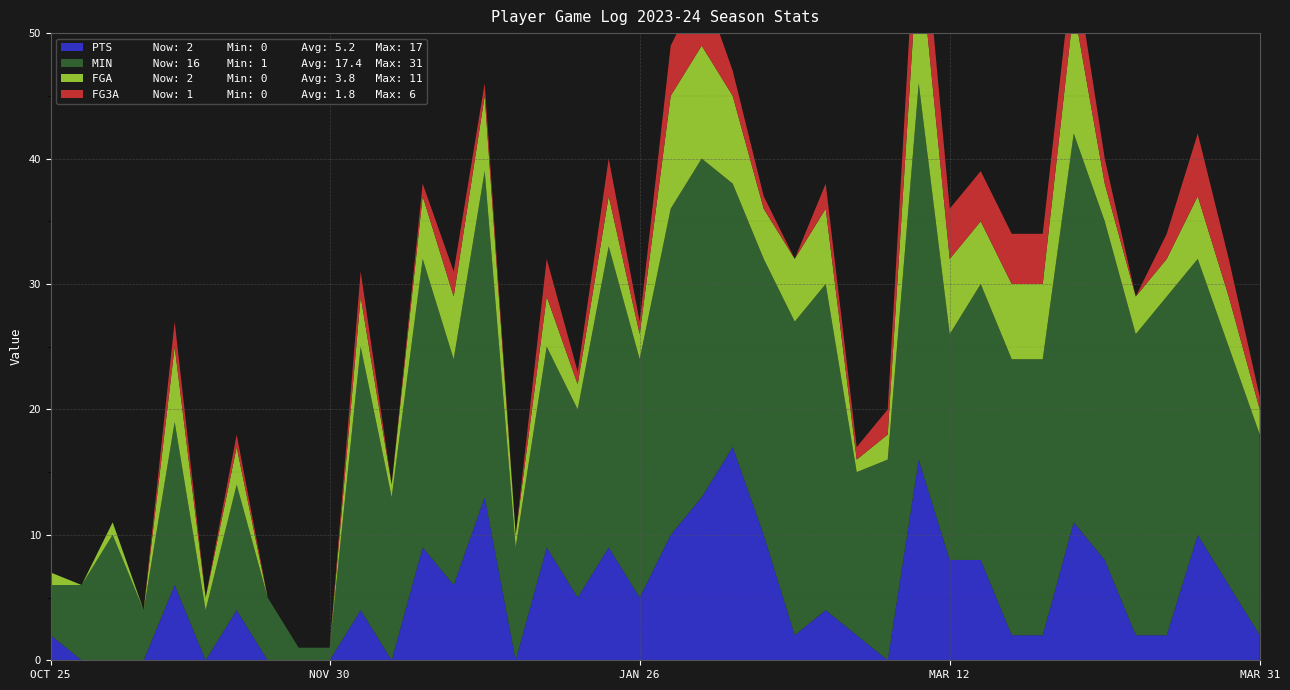

Reading left to right, transcribe all the data shown in this chart.

PTS: 2	0	0	0	6	0	4	0	0	0	4	0	9	6	13	0	9	5	9	5	10	13	17	10	2	4	2	0	16	8	8	2	2	11	8	2	2	10	6	2
MIN: 4	6	10	4	13	4	10	5	1	1	21	13	23	18	26	9	16	15	24	19	26	27	21	22	25	26	13	16	30	18	22	22	22	31	27	24	27	22	19	16
FGA: 1	0	1	0	6	1	3	0	0	0	4	1	5	5	6	1	4	2	4	2	9	9	7	4	5	6	1	2	11	6	5	6	6	10	3	3	3	5	4	2
FG3A: 0	0	0	0	2	0	1	0	0	0	2	0	1	2	1	0	3	1	3	1	4	5	2	1	0	2	1	2	6	4	4	4	4	4	2	0	2	5	3	1